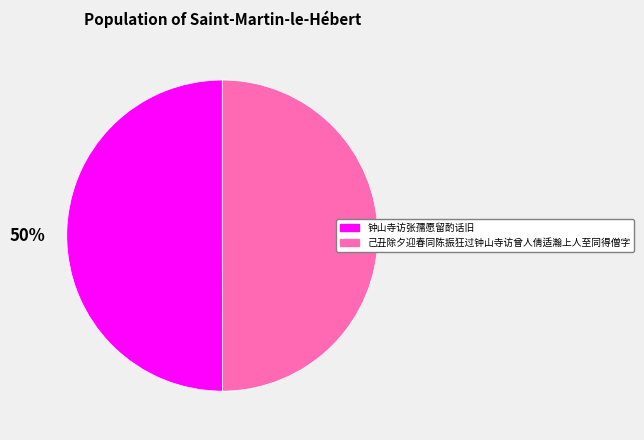

Is the sum of 钟山寺访张孺愿留酌话旧 and 己丑除夕迎春同陈振狂过钟山寺访曾人倩适瀚上人至同得僧字 greater than half?

Yes